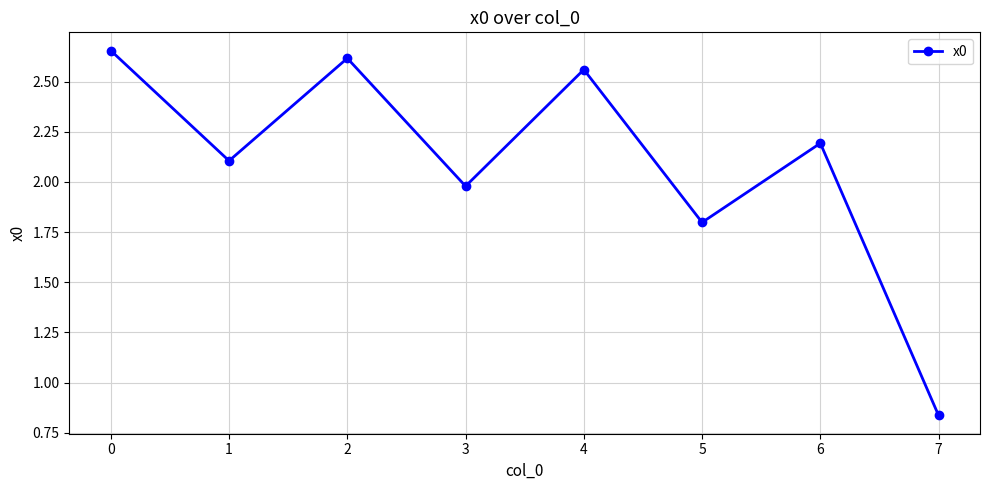

Rank the categories by value from lowest to highest.

7, 5, 3, 1, 6, 4, 2, 0